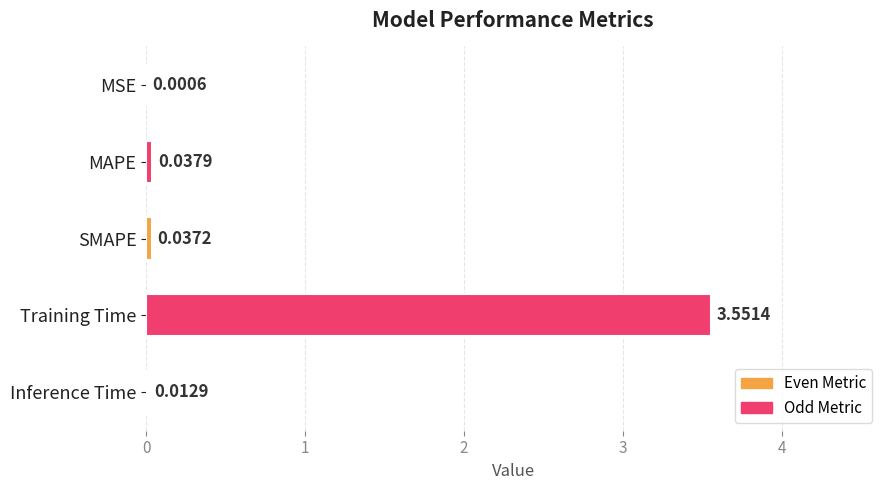

At which label is the value closest to 1?

MAPE